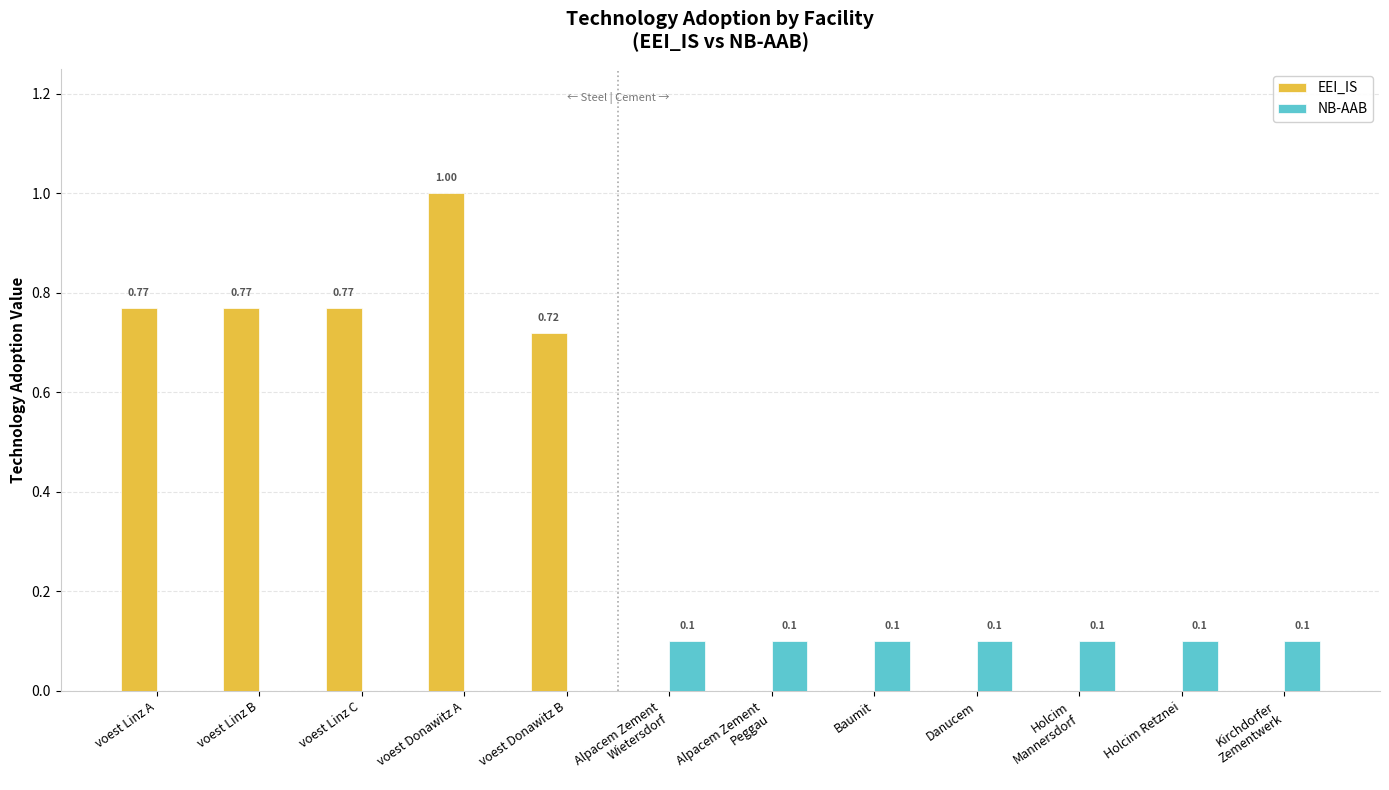

What is the spread (max minus min) of values at Kirchdorfer
Zementwerk?

0.1